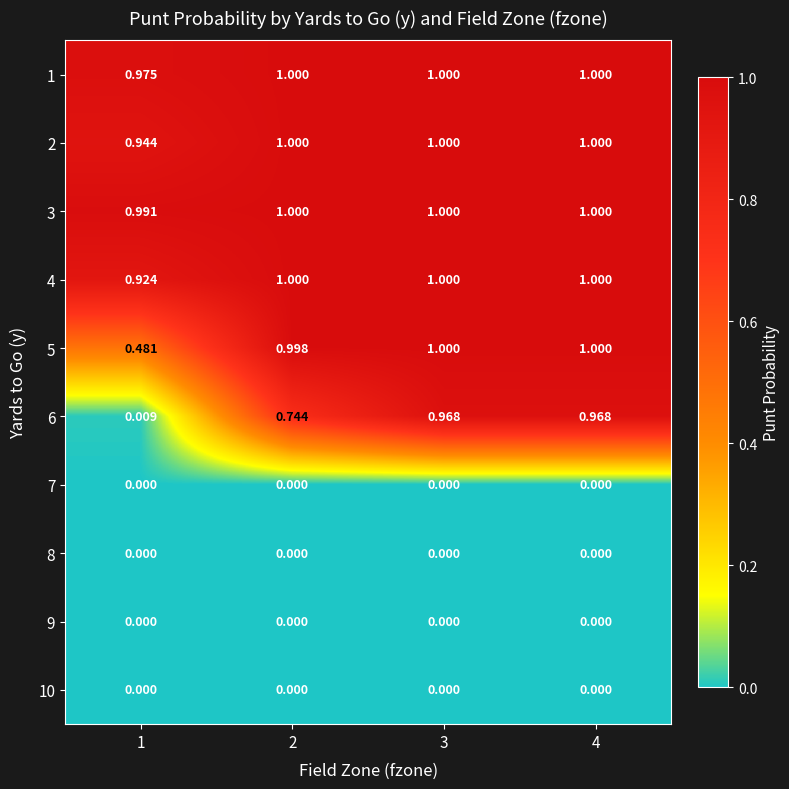

Is the value of 5 at 1 greater than the value of 10 at 4?

Yes